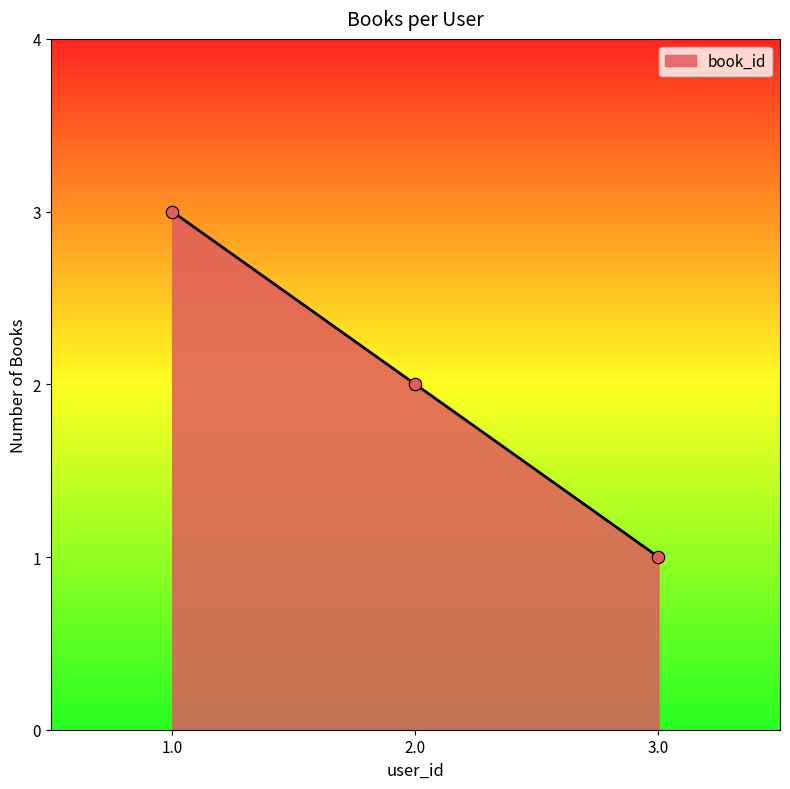

Between 1.0 and 3.0, which is larger?

1.0